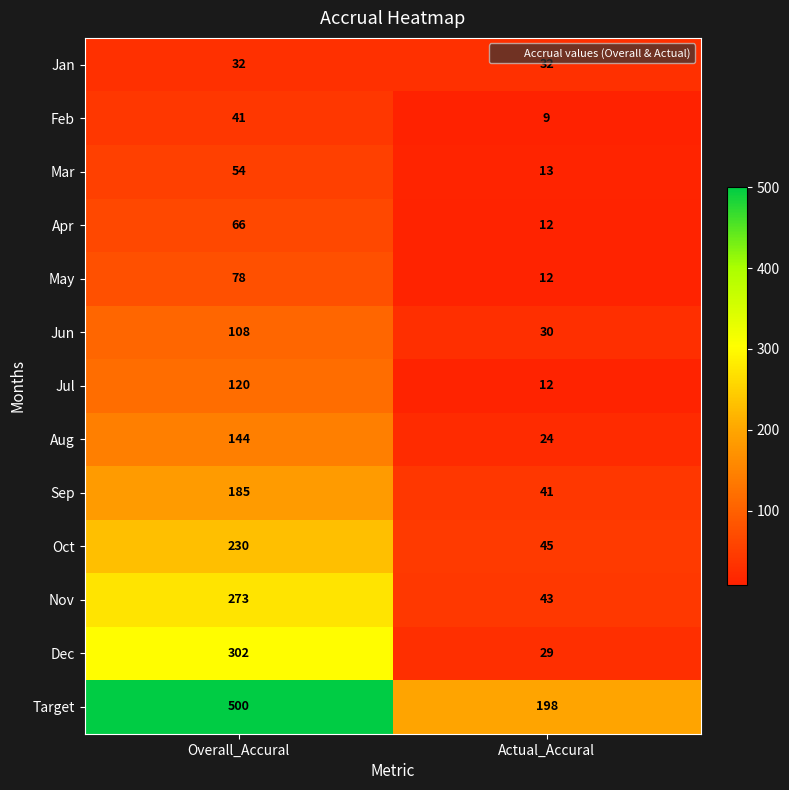

What is the difference between the highest and lowest values at Overall_Accural?

468